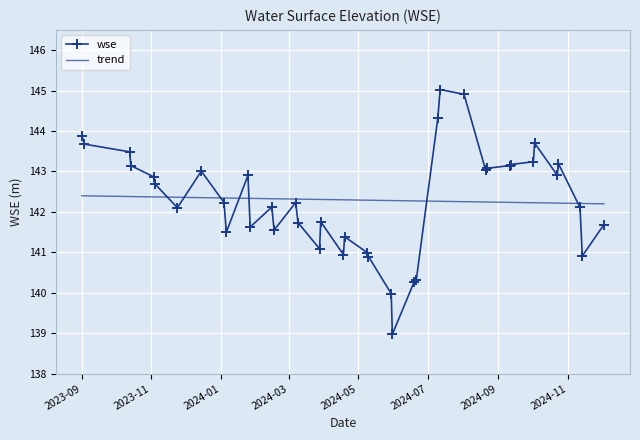

Which series has the largest range (max minus min)?

wse